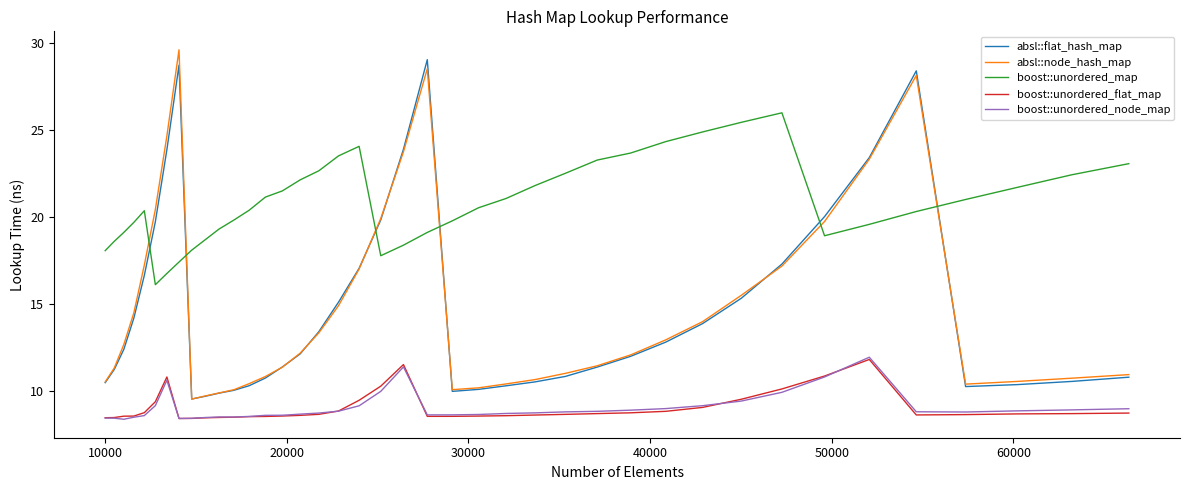

What is the minimum value for absl::node_hash_map?

9.5